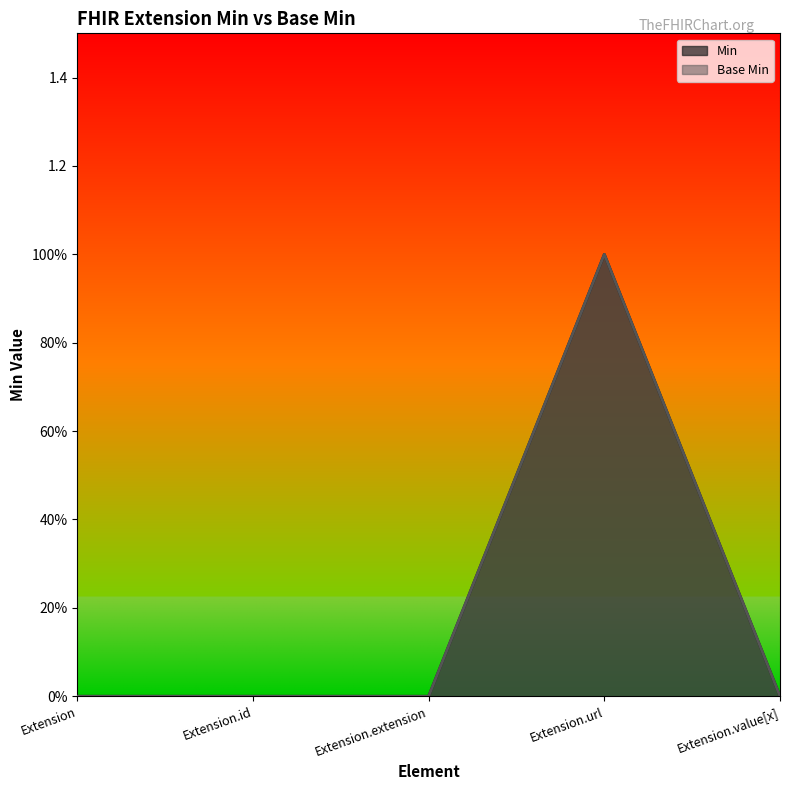

Reading left to right, list all the values displayed in this chart.

Min: 0	0	0	1	0
Base Min: 0	0	0	1	0